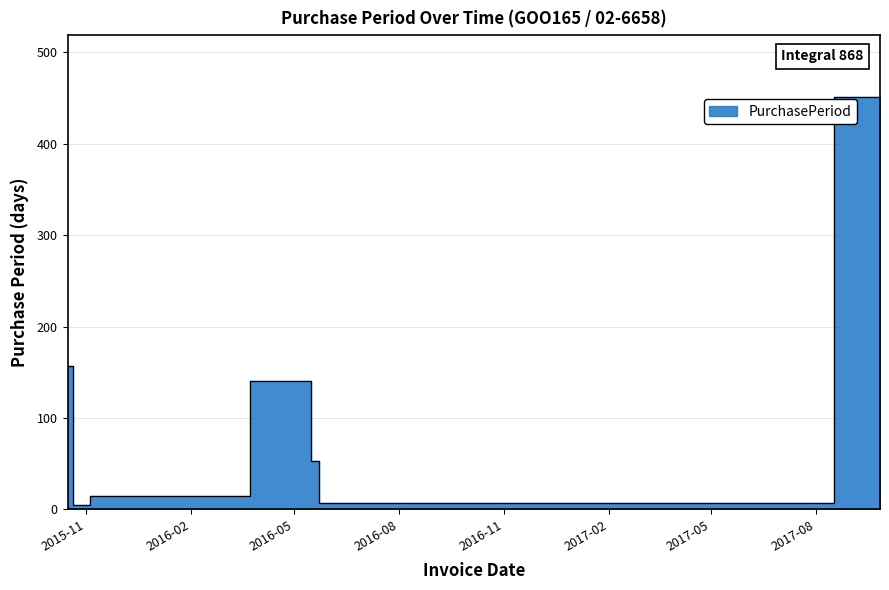

How many data points are above 53?

3